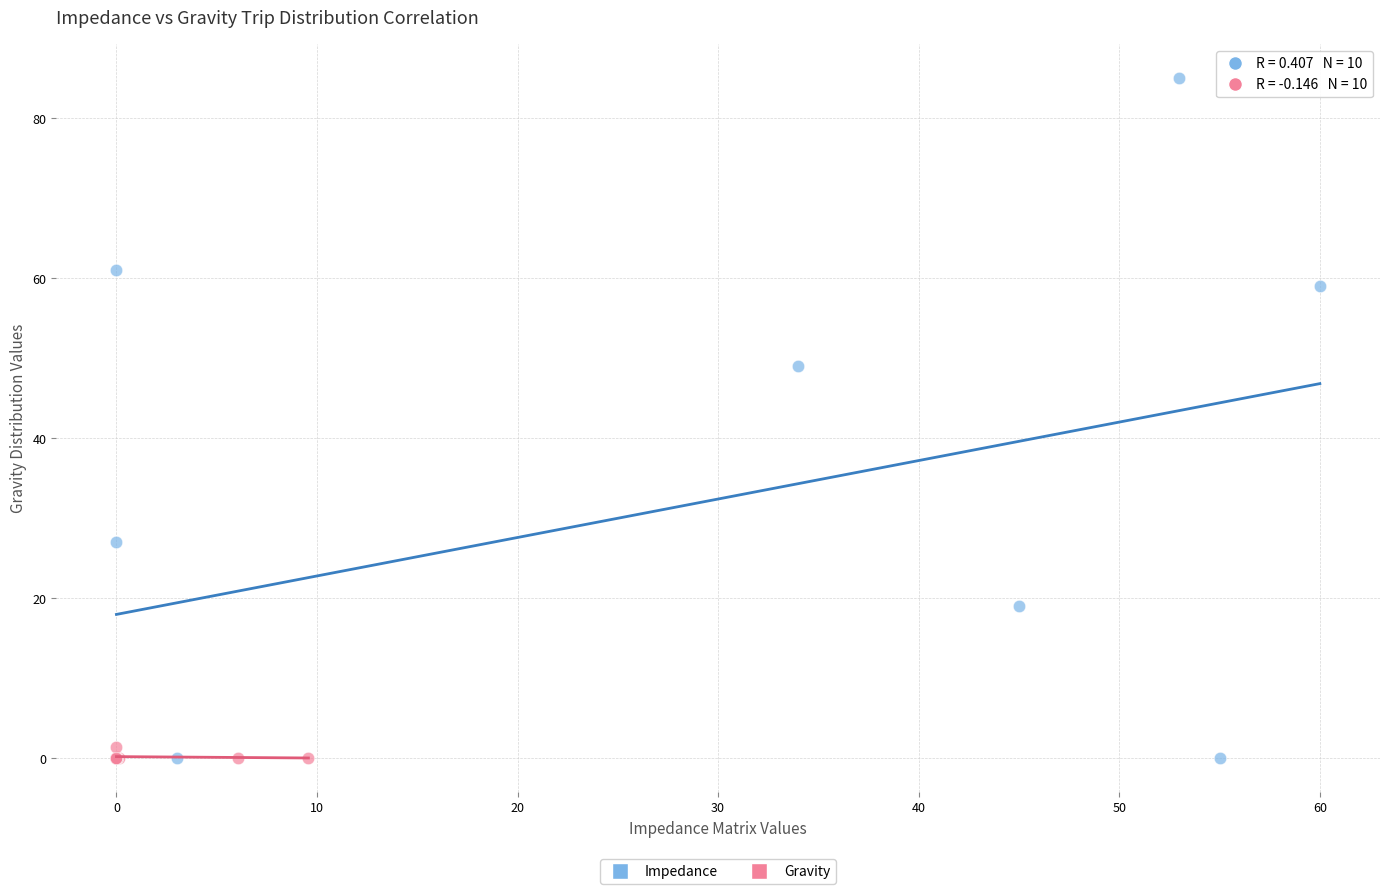

Which series has the widest spread of Y values?

Impedance